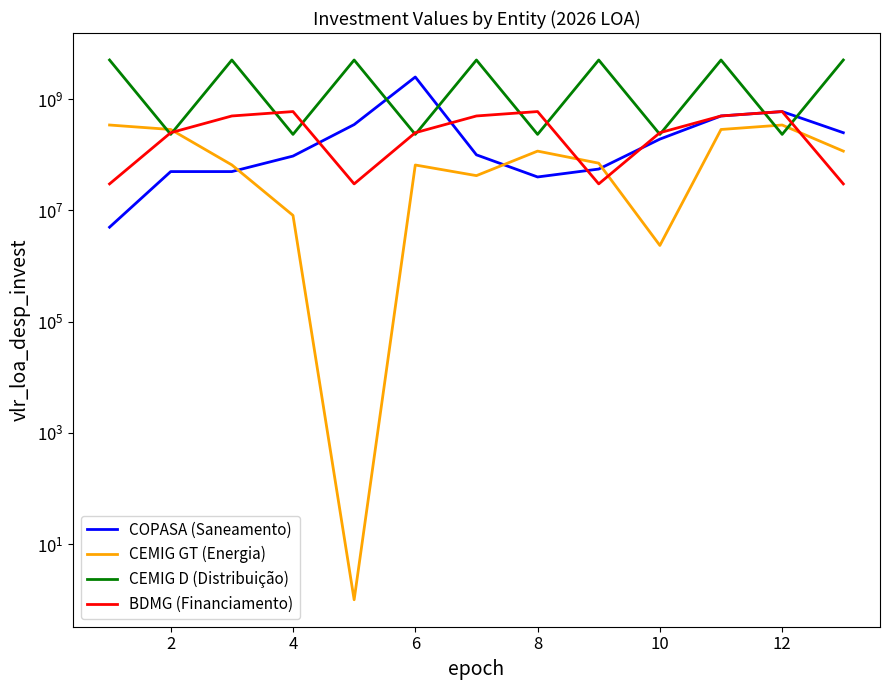

What is the minimum value shown in the chart?

1